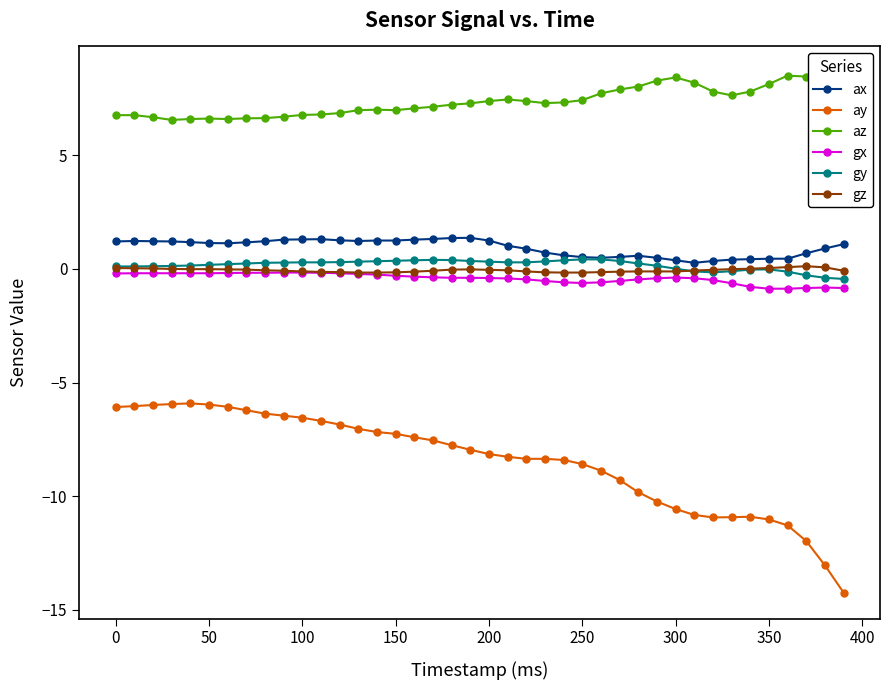

True or false: gx and ay cross at least once.

False